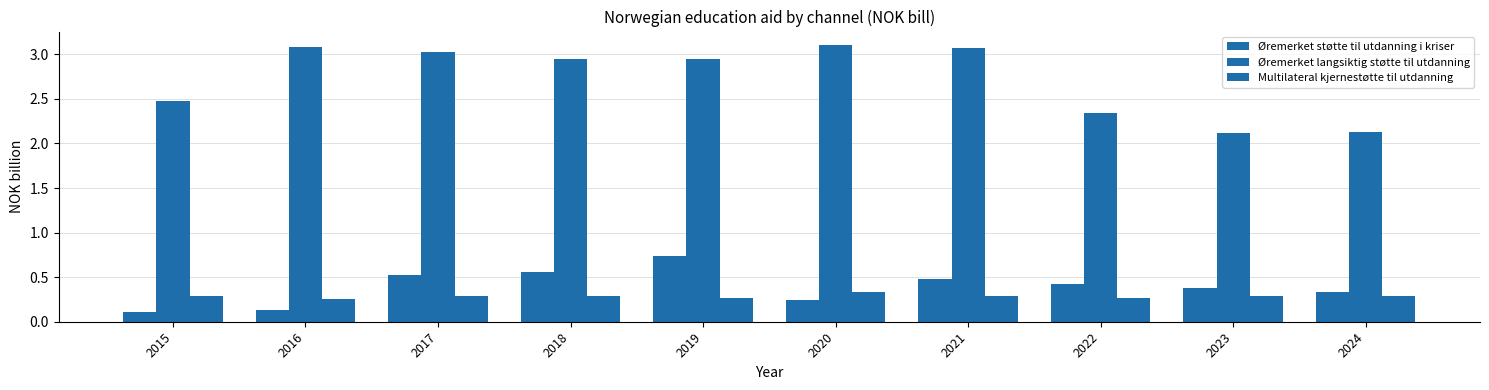

Which series has the largest range (max minus min)?

Øremerket langsiktig støtte til utdanning